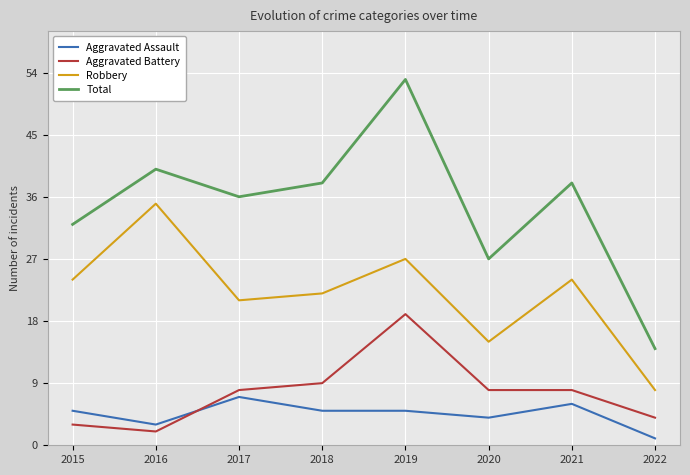

Count the number of data series in this chart.

4